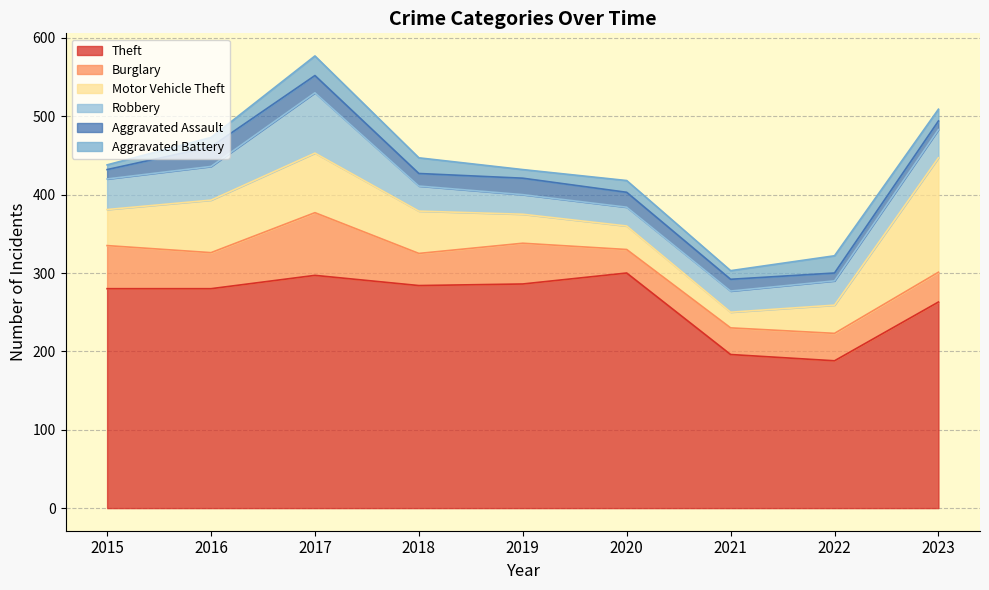

Reading left to right, what are all the values shown in this chart?

Theft: 2015=280	2016=280	2017=297	2018=284	2019=286	2020=300	2021=196	2022=188	2023=263
Burglary: 2015=55	2016=46	2017=80	2018=41	2019=52	2020=30	2021=34	2022=35	2023=38
Motor Vehicle Theft: 2015=46	2016=67	2017=76	2018=54	2019=37	2020=30	2021=20	2022=36	2023=146
Robbery: 2015=39	2016=43	2017=77	2018=32	2019=25	2020=24	2021=27	2022=31	2023=36
Aggravated Assault: 2015=12	2016=25	2017=22	2018=16	2019=21	2020=19	2021=15	2022=10	2023=11
Aggravated Battery: 2015=6	2016=12	2017=25	2018=20	2019=11	2020=15	2021=11	2022=22	2023=15